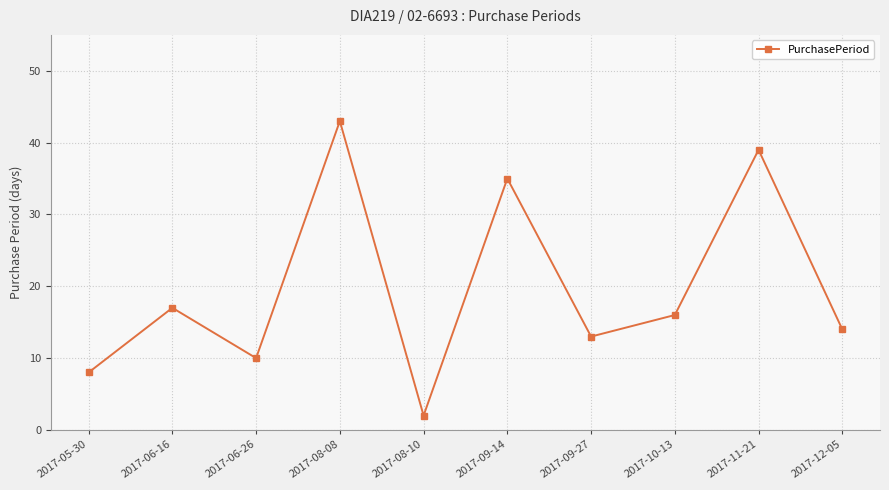

Does the chart have visible grid lines?

Yes